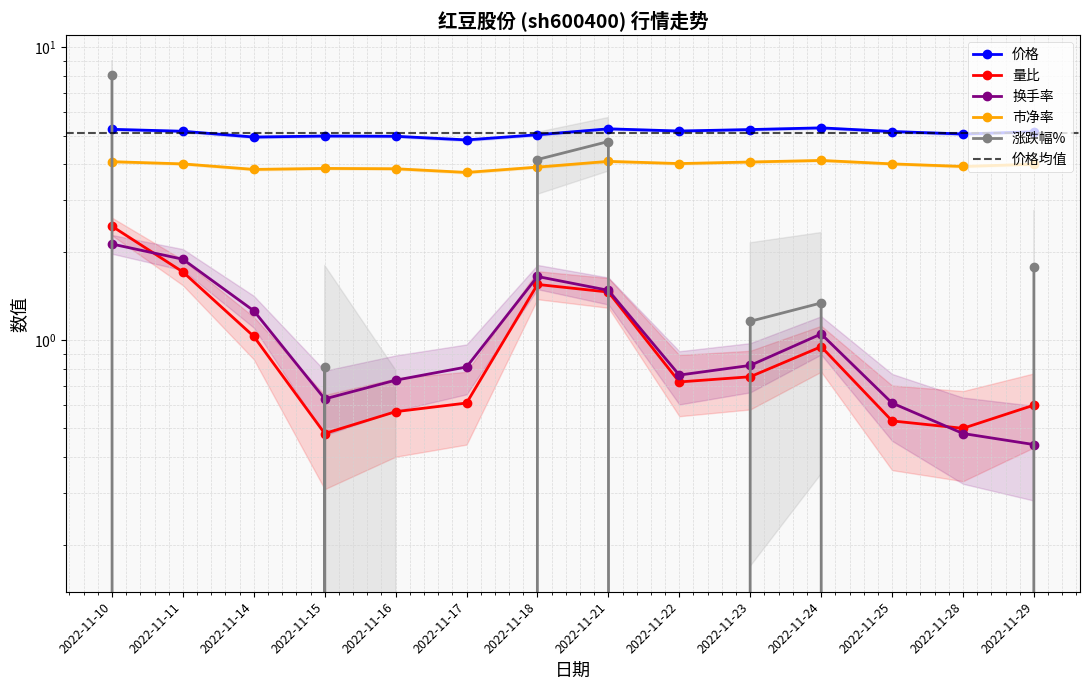

What is the maximum value shown in the chart?

8.0